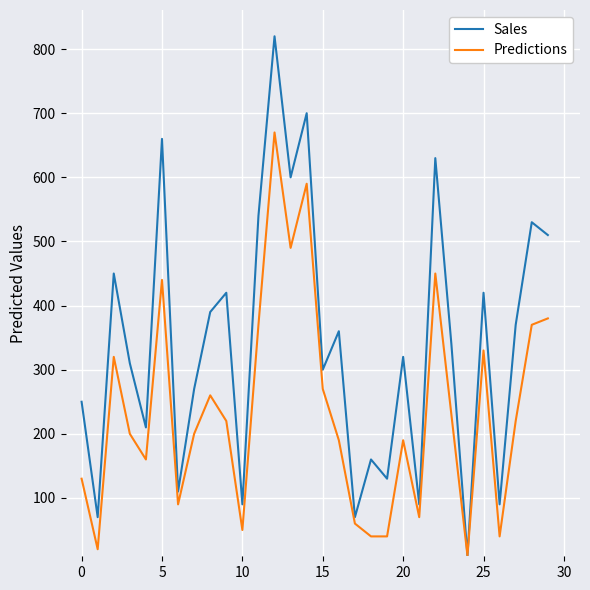

Which series has the largest range (max minus min)?

Sales